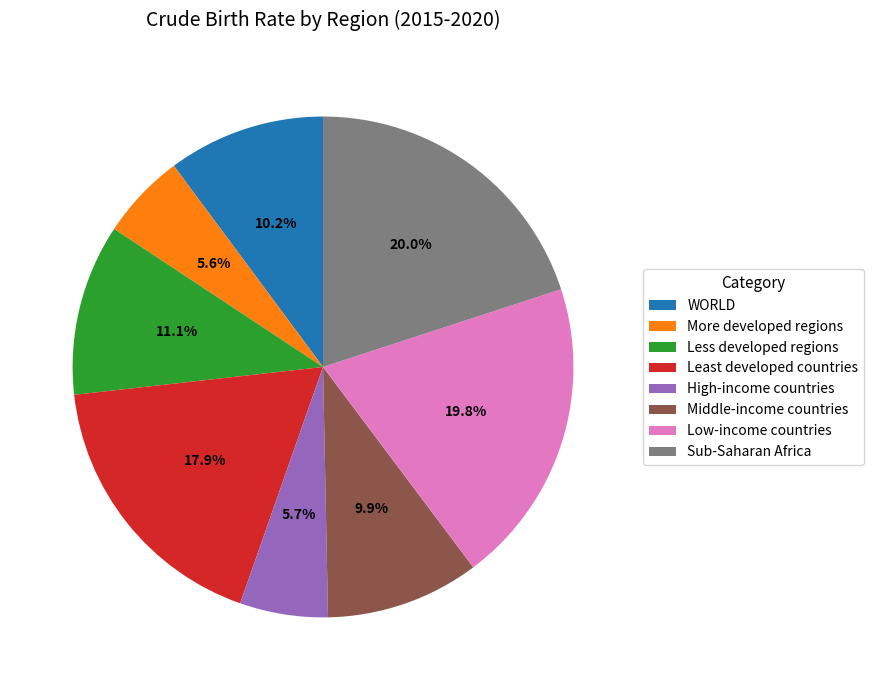

Which has a higher value, Middle-income countries or Less developed regions?

Less developed regions